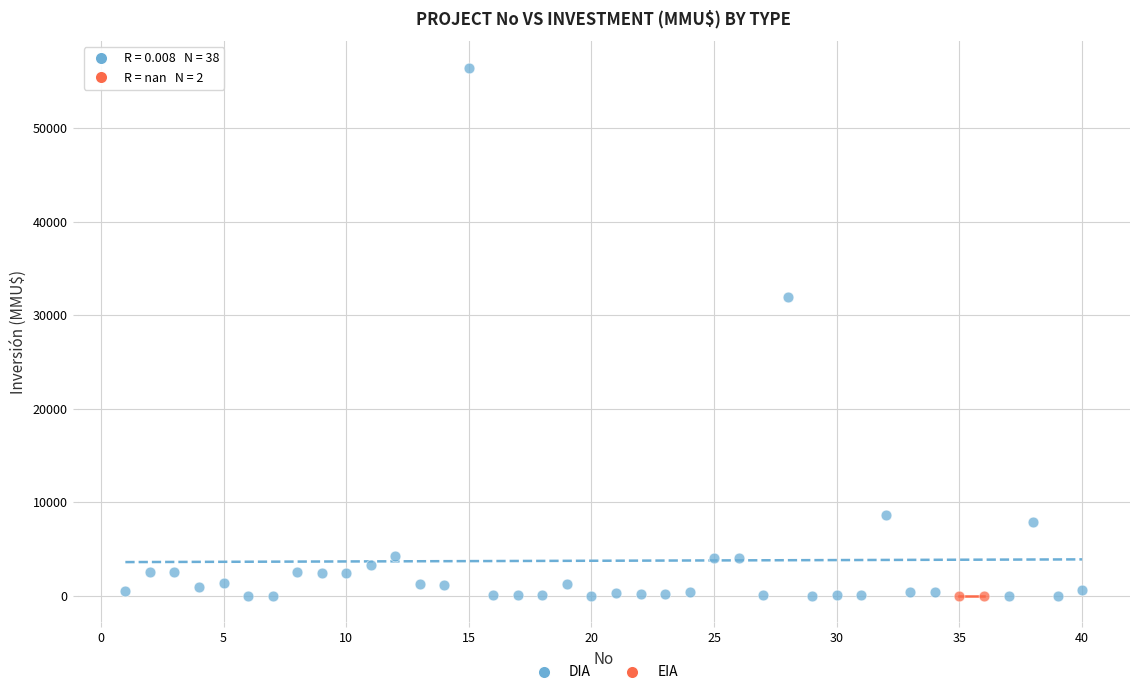

What are all the series names shown in the legend?

DIA, EIA